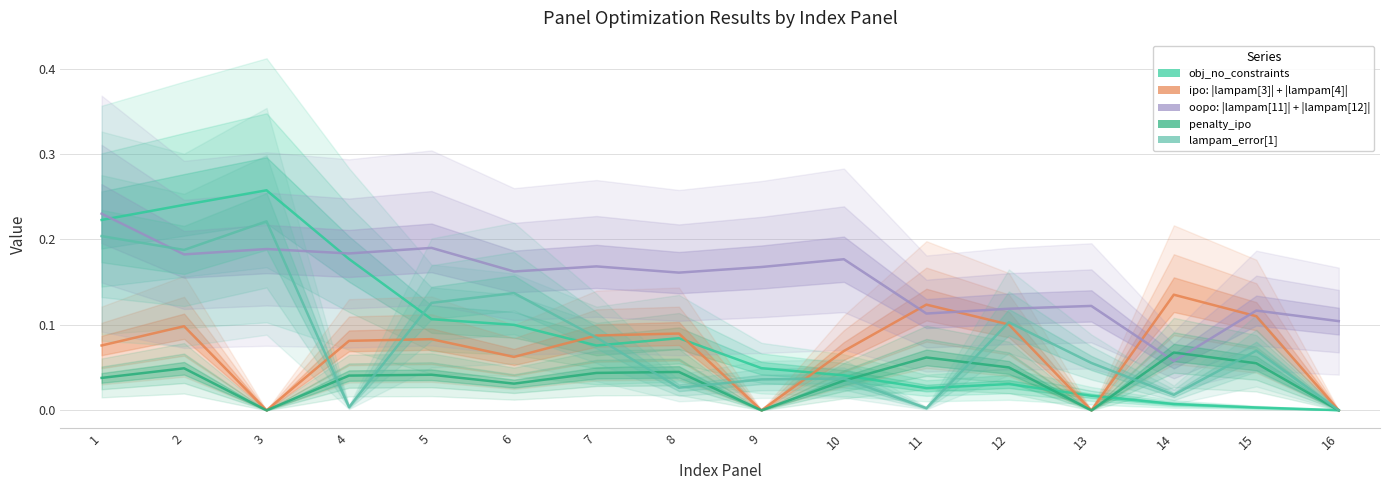

Which series has the largest total across all categories?

oopo: |lampam[11]| + |lampam[12]|